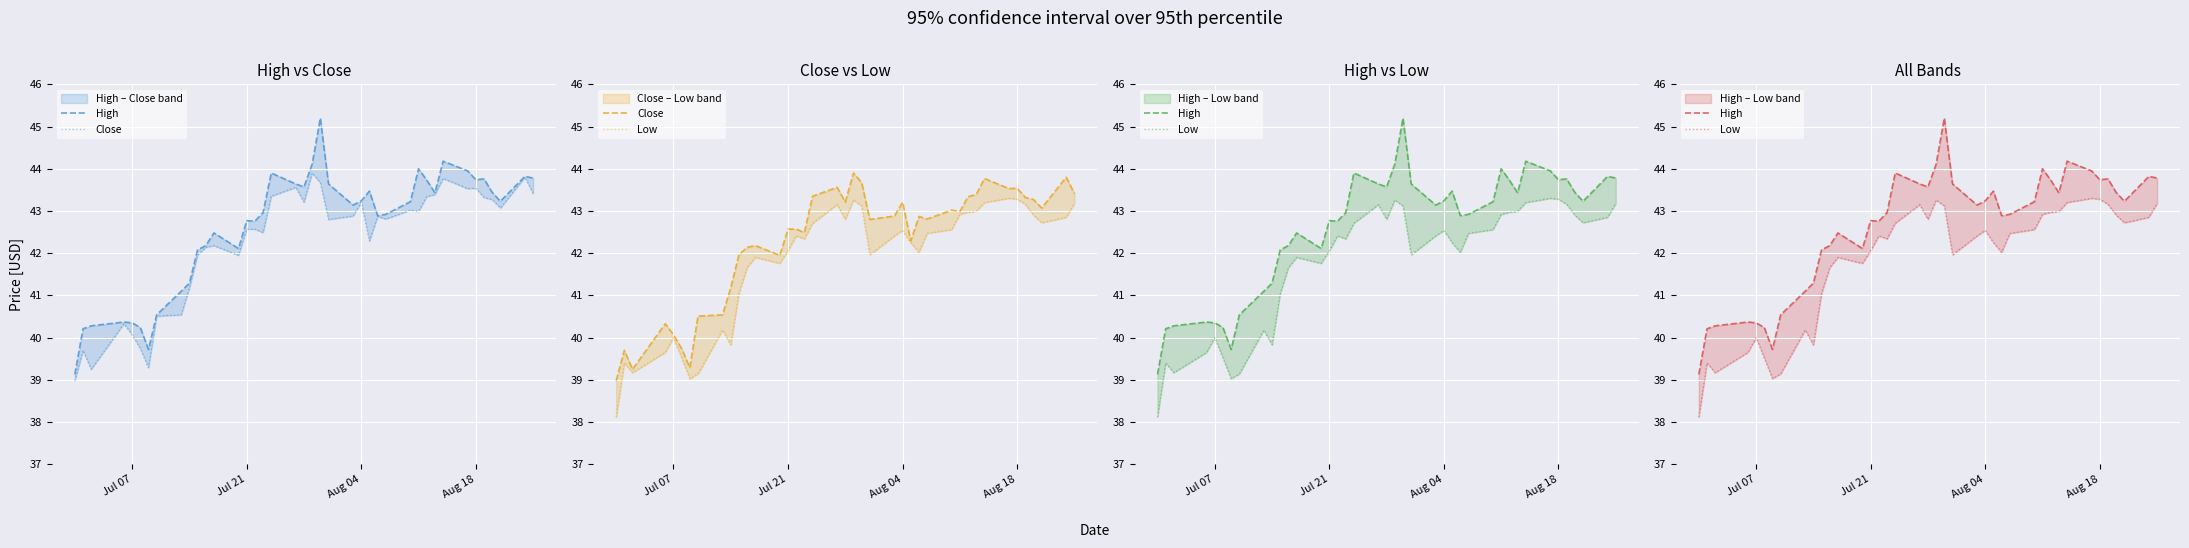

Does the chart display data point markers on the line(s)?

No